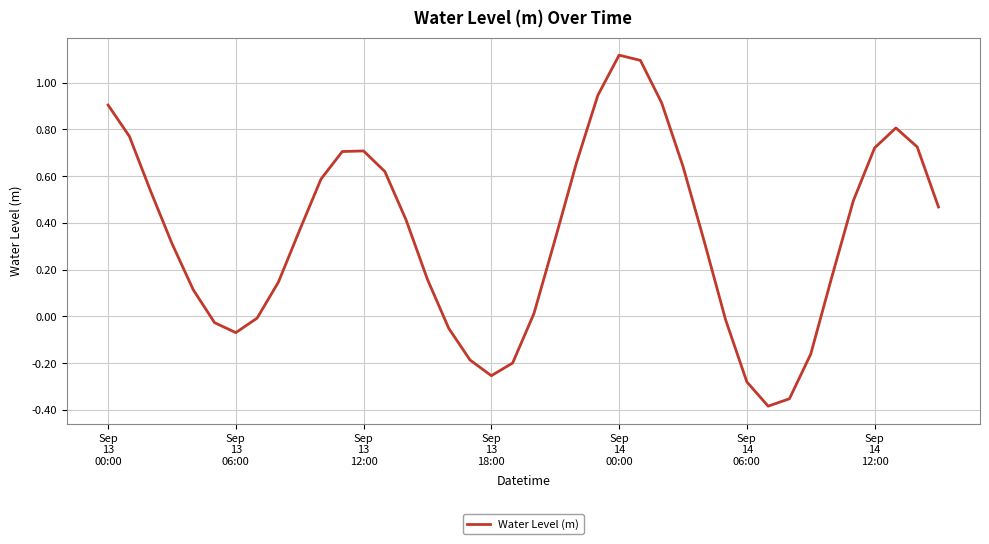

How many values are below zero?

12